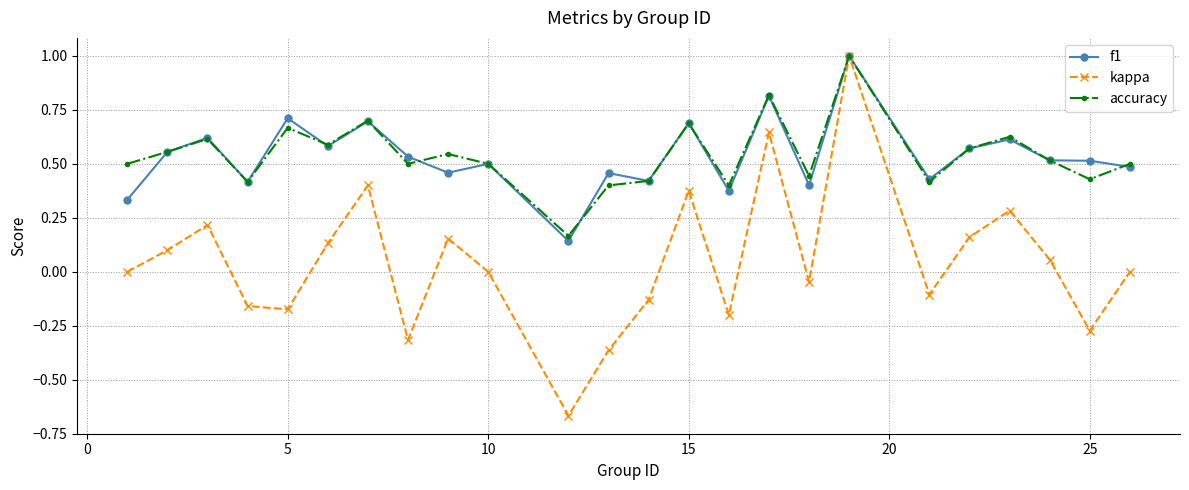

What is the maximum value shown in the chart?

1.0